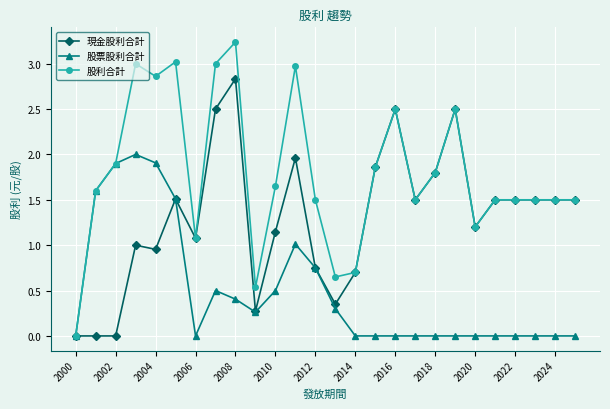

How many categories are shown in the chart?

26